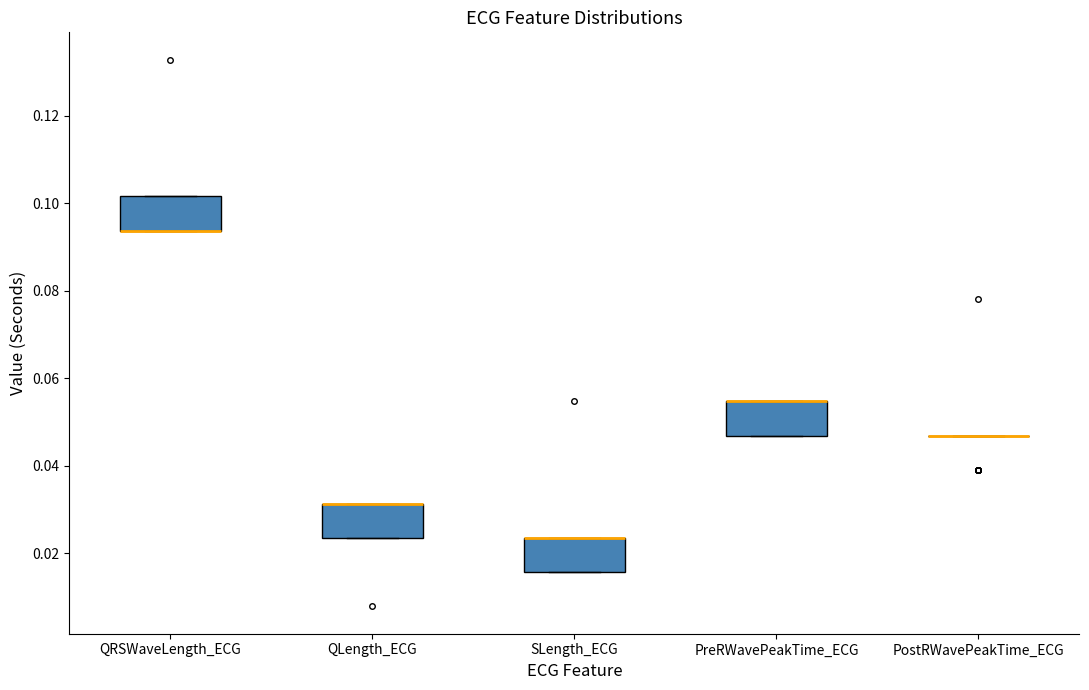

Where is the upper edge of the box for SLength_ECG on the y-axis? The values are not printed on the chart, so give them approximately, as read against the axis.

0.024